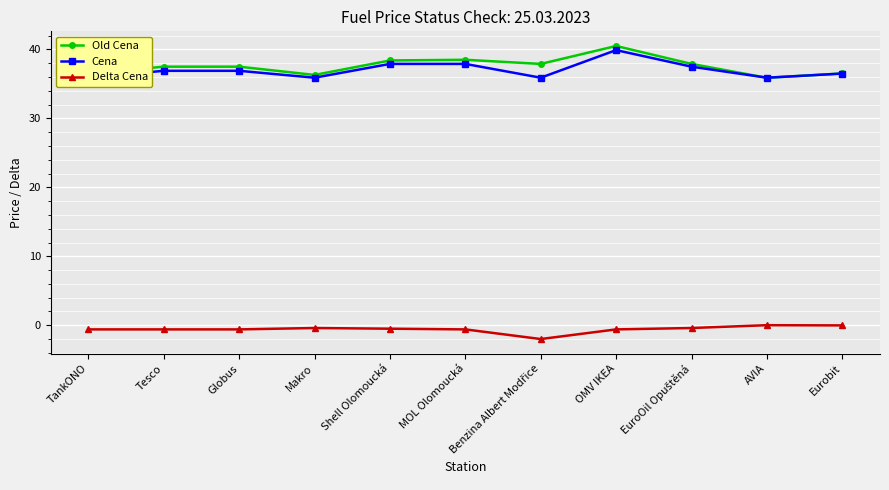

At which category is the sum across all series the highest?

OMV IKEA